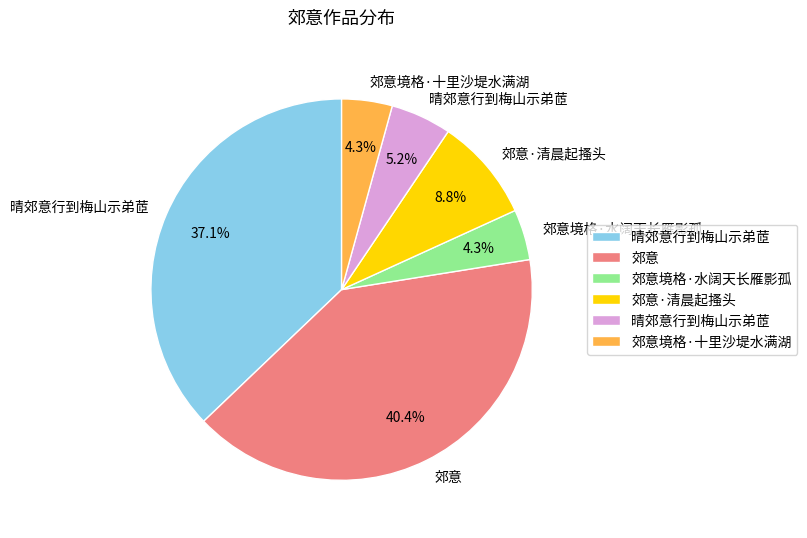

Is there any slice that represents more than half of the pie?

No